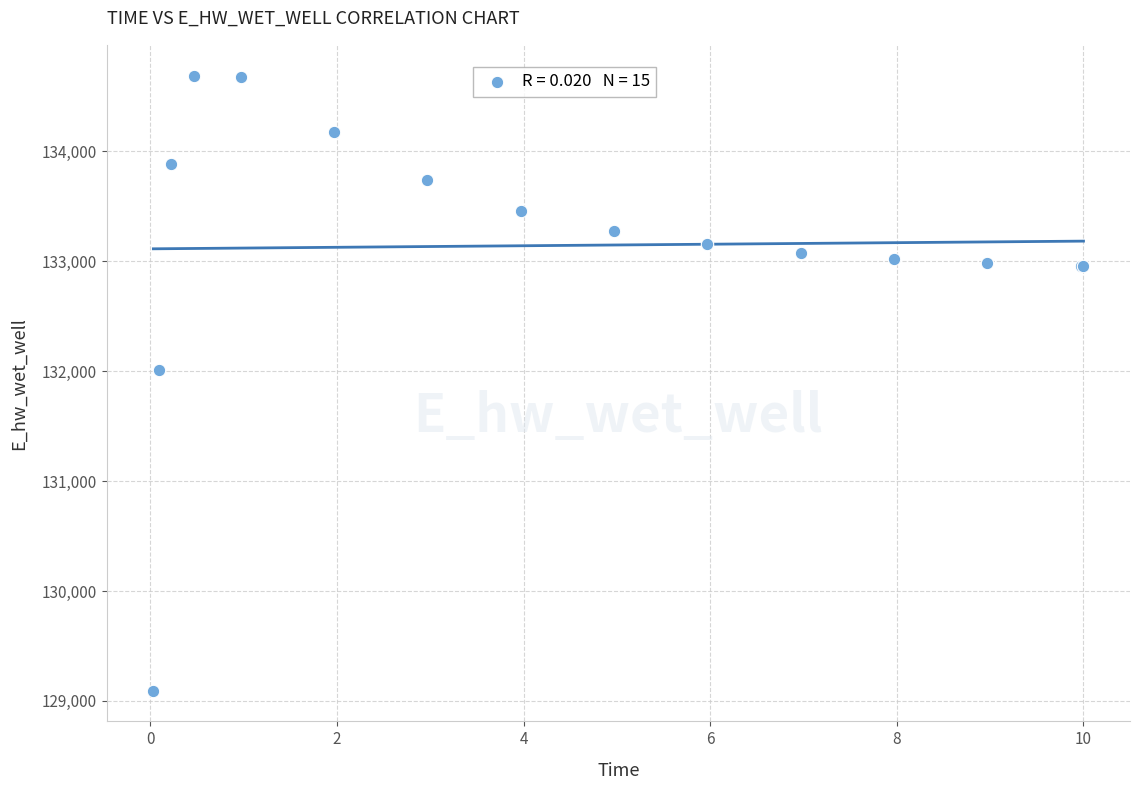

What Y value in the scatter plot is closest to 131891?

132013.3